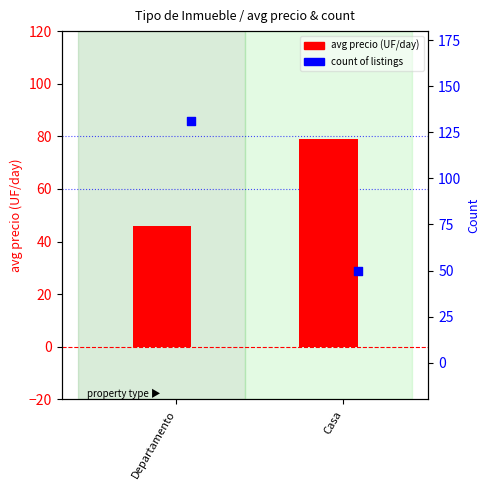

What are all the series names shown in the legend?

avg precio, count